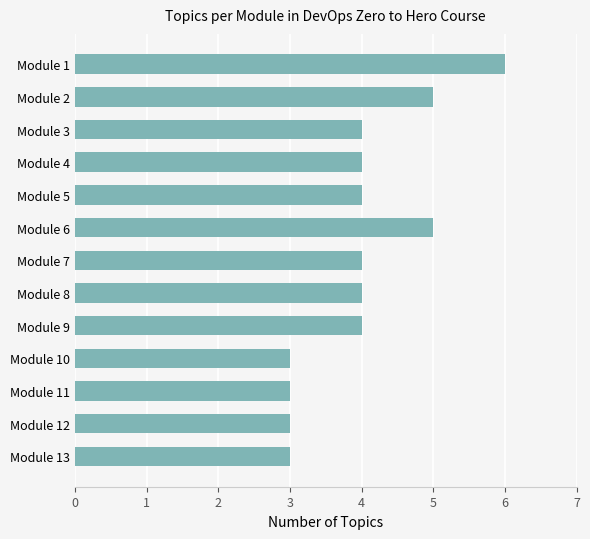

How many values are between 3 and 4?

10